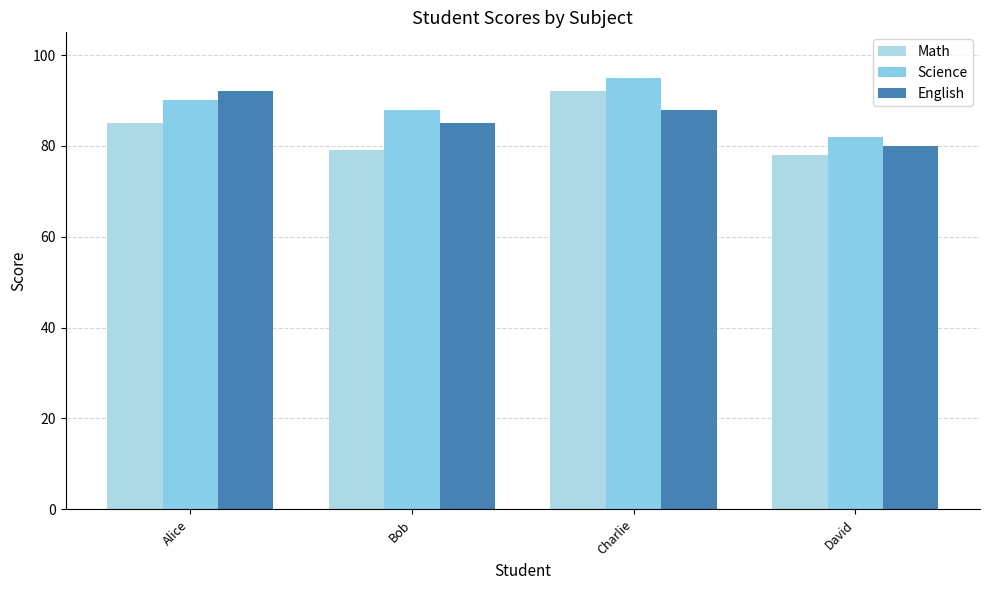

Reading right to left, transcribe all the data shown in this chart.

Math: David=78	Charlie=92	Bob=79	Alice=85
Science: David=82	Charlie=95	Bob=88	Alice=90
English: David=80	Charlie=88	Bob=85	Alice=92